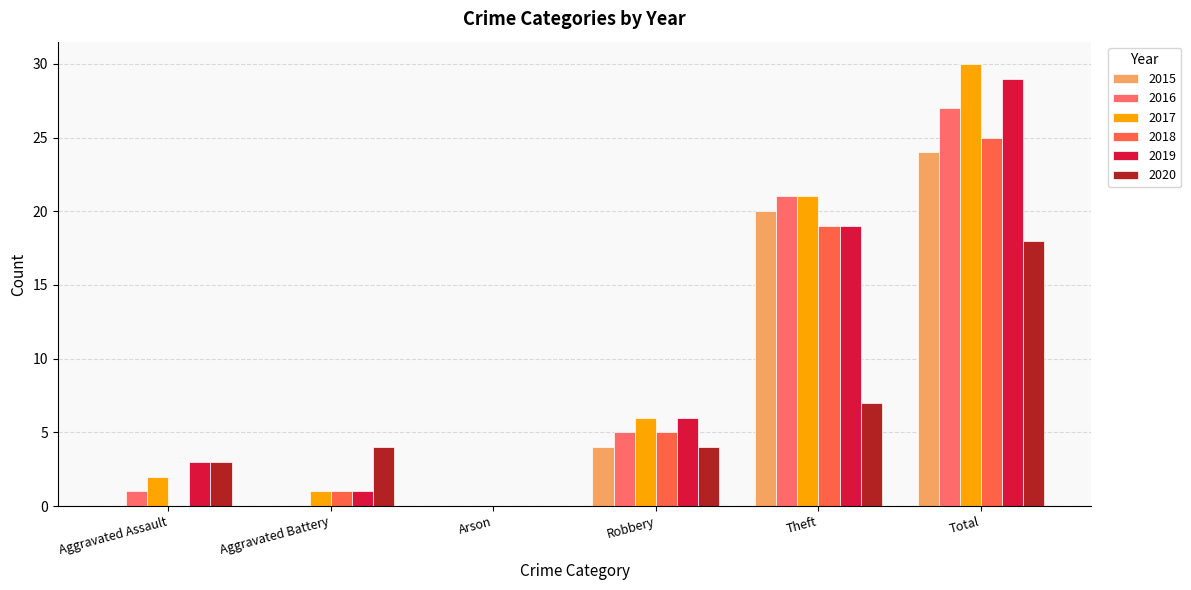

Rank the categories by 2020 value from lowest to highest.

Arson, Aggravated Assault, Aggravated Battery, Robbery, Theft, Total